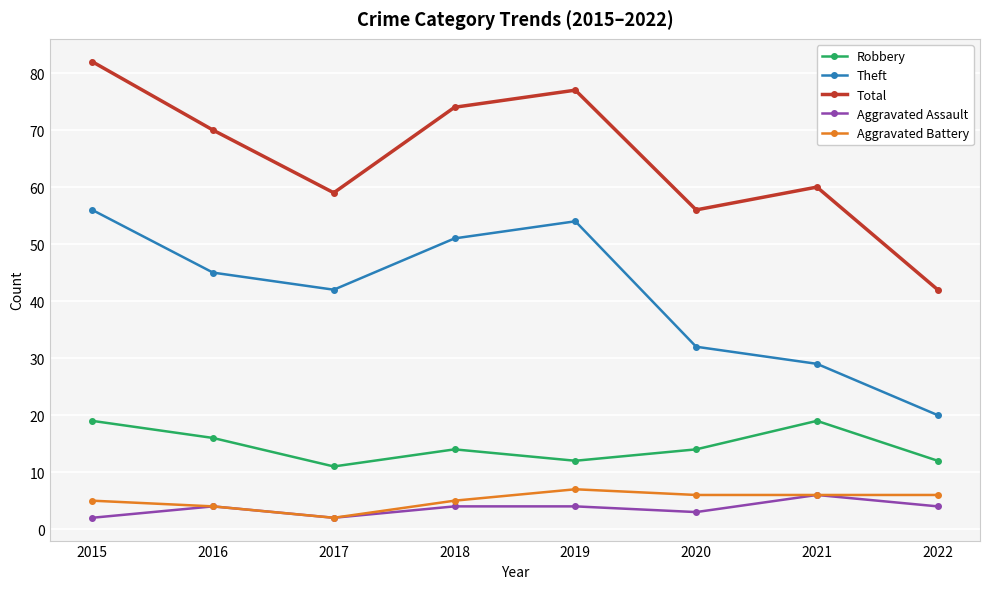

True or false: Theft and Aggravated Assault cross at least once.

False